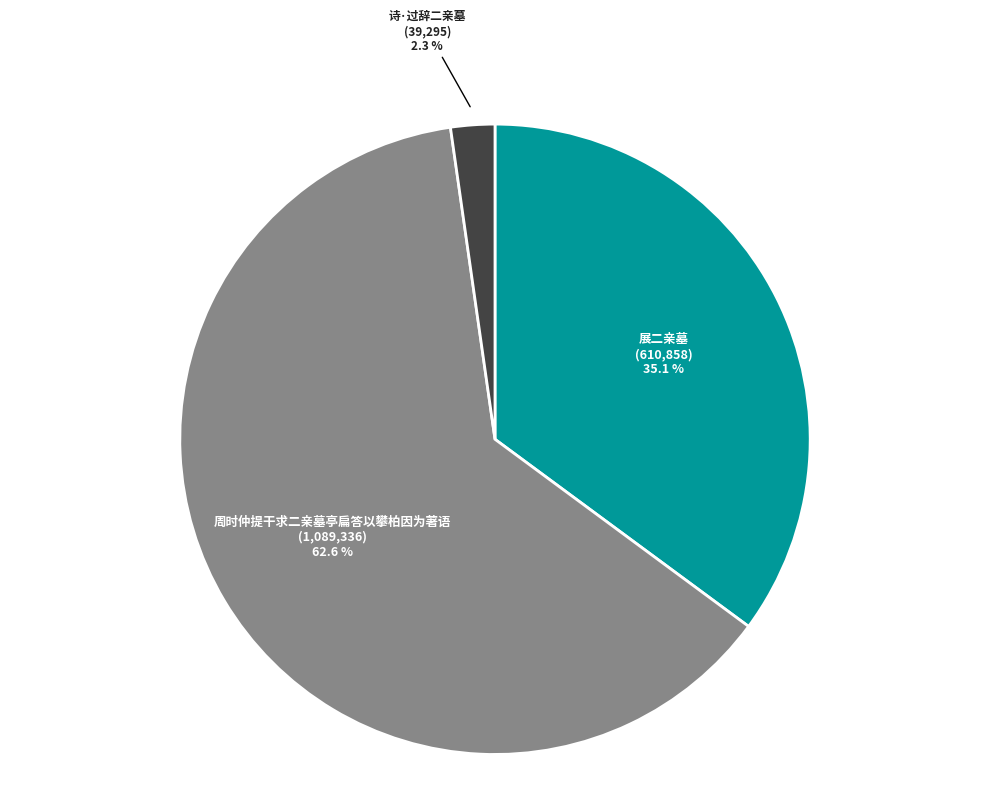

What percentage do 诗·过辞二亲墓 and 周时仲提干求二亲墓亭扁答以攀柏因为著语 together represent?

64.9%